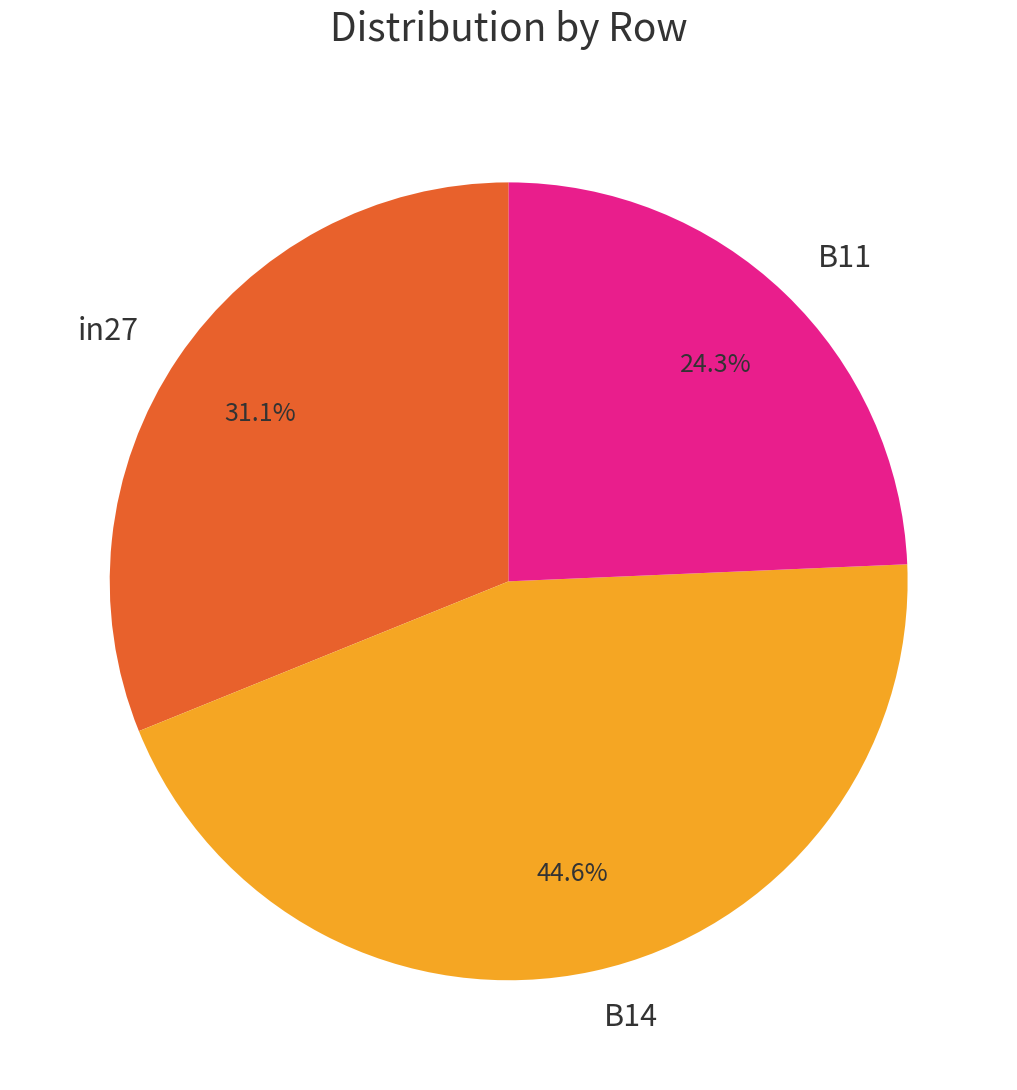

What percentage is the B14 slice, to the nearest percent?

45%